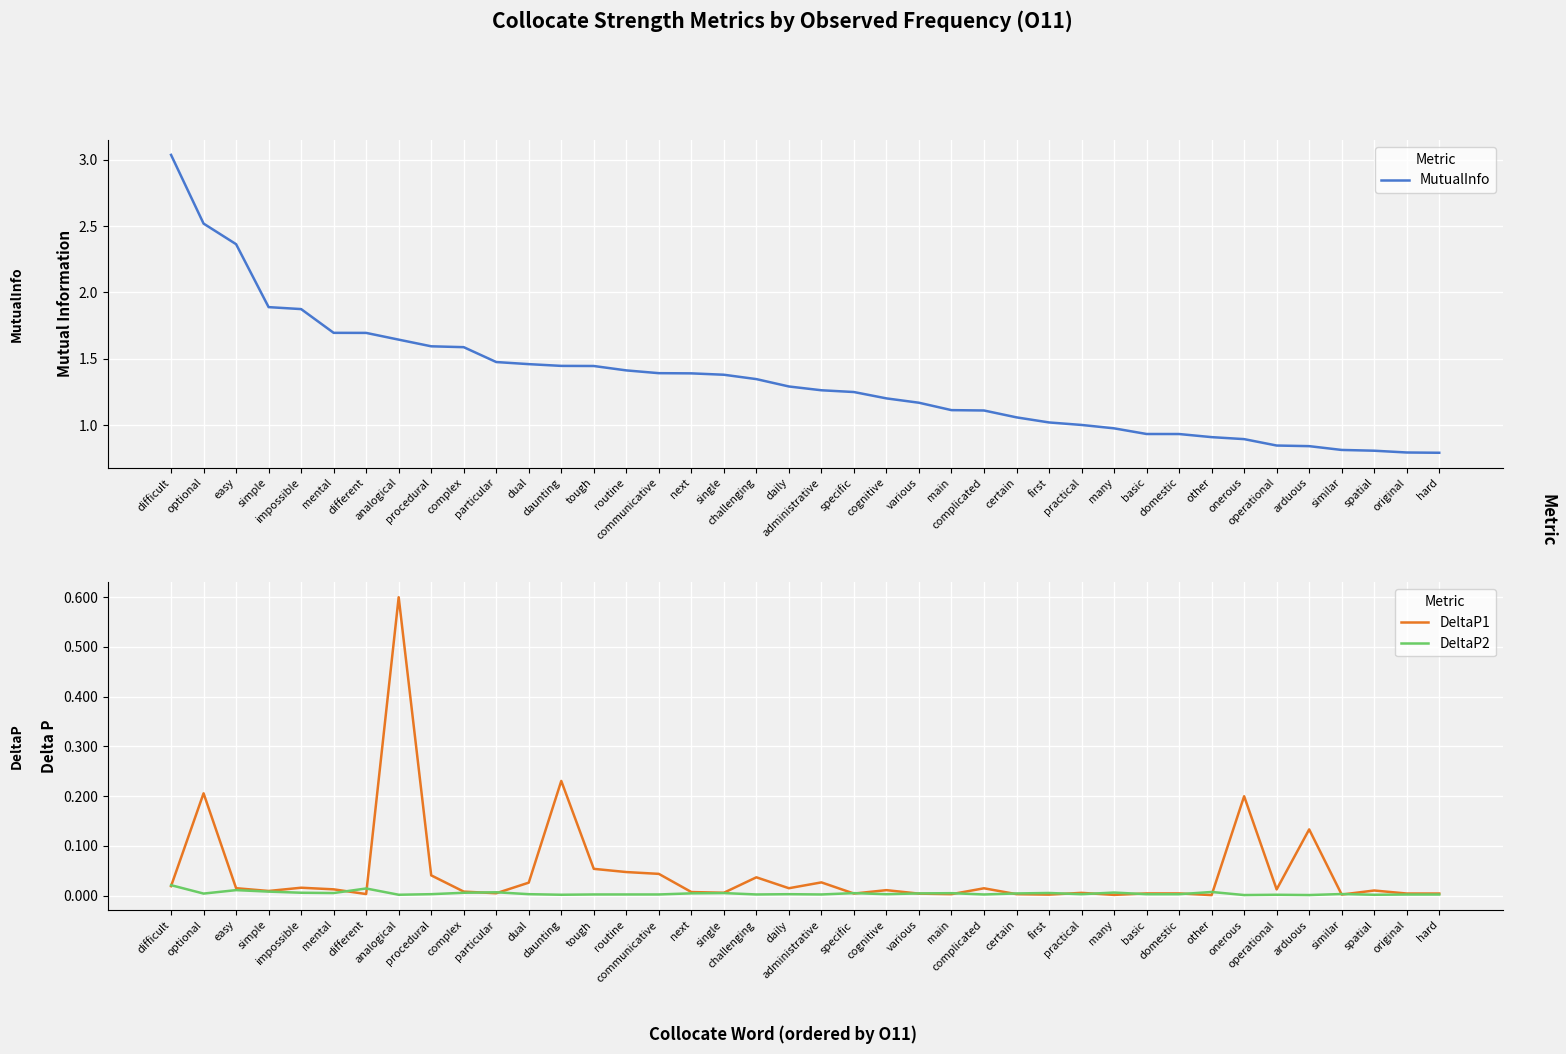

True or false: MutualInfo and DeltaP1 cross at least once.

False